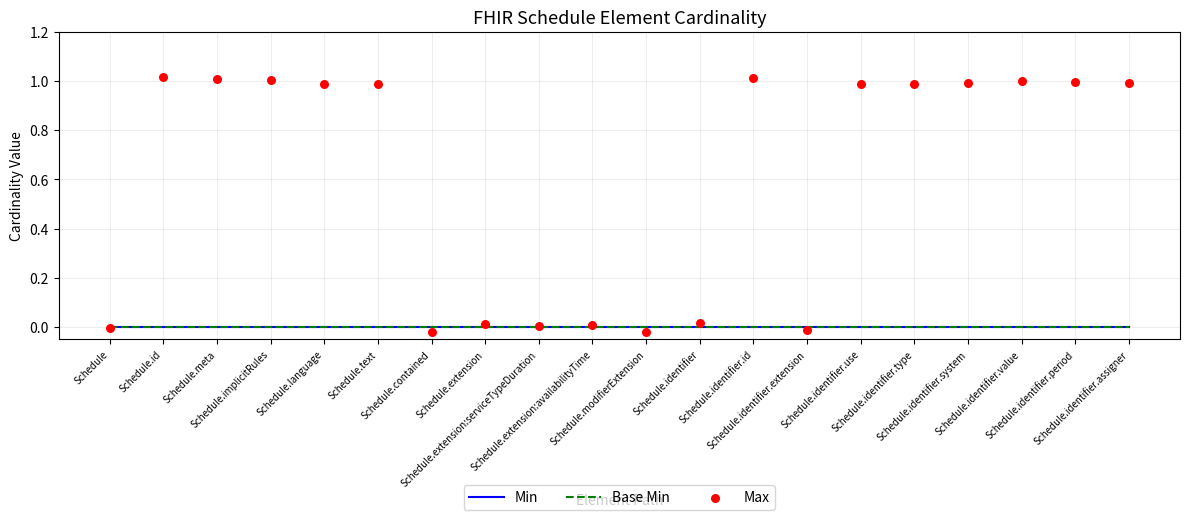

What is the total value across all series at Schedule.text?

1.0